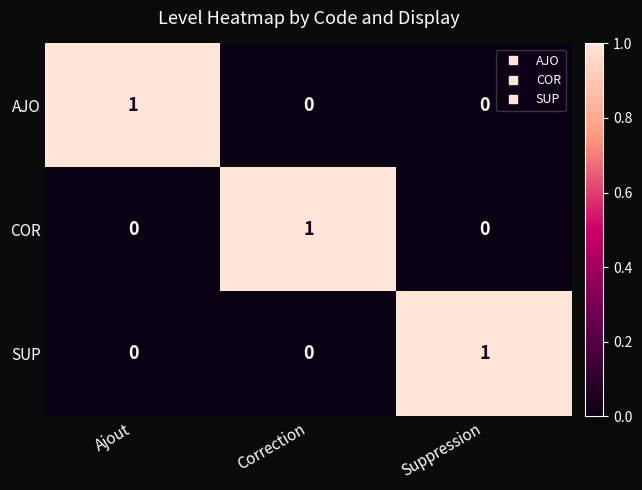

The SUP series shows 1 at Ajout. True or false?

False